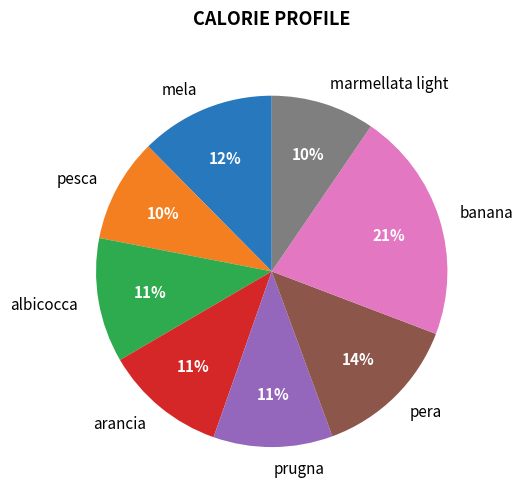

To the nearest percent, what portion does mela represent?

12%